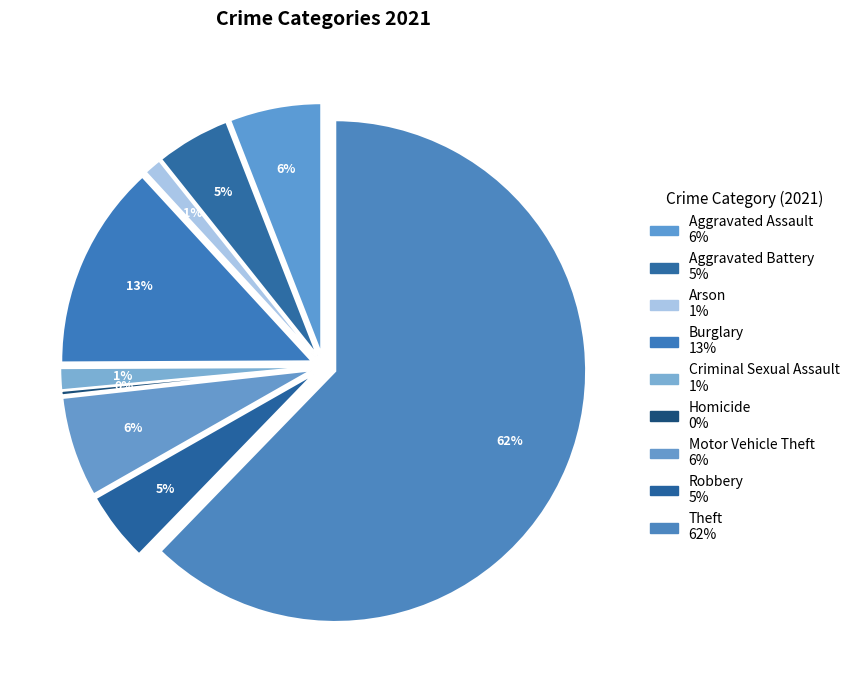

To the nearest percent, what is the combined percentage of Theft and Criminal Sexual Assault?

64%